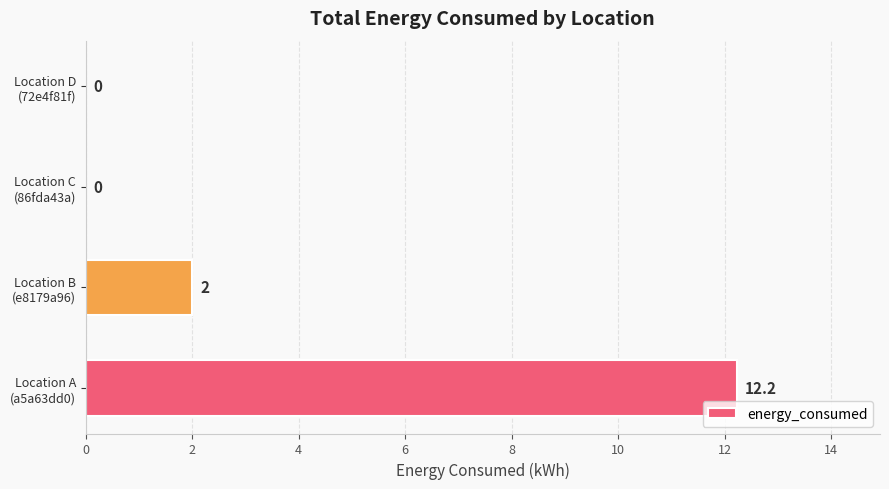

What is the average value?

3.6